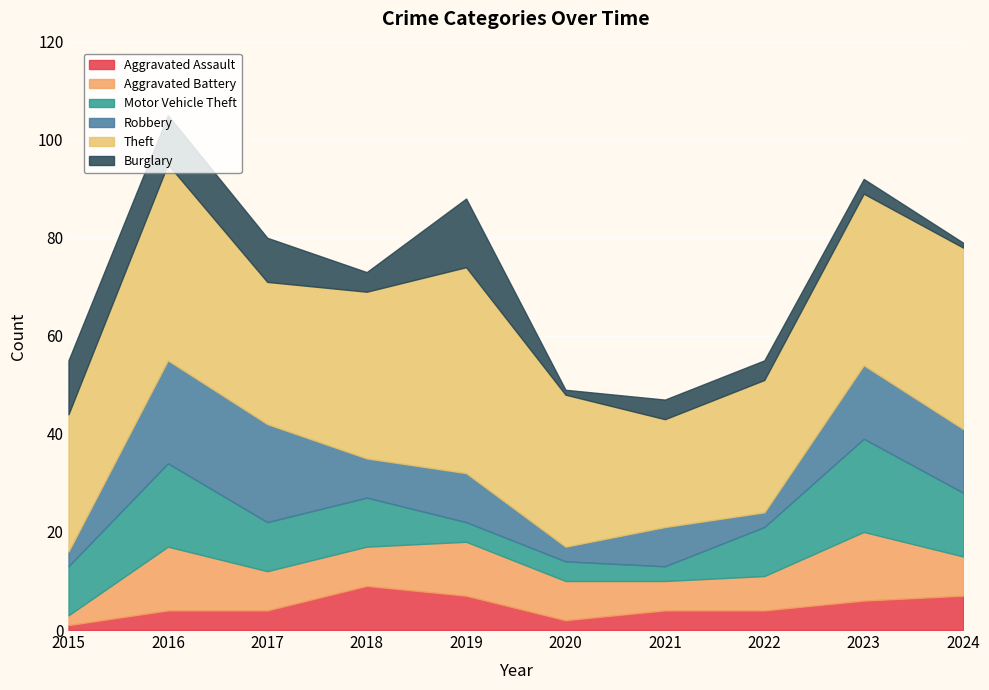

The Aggravated Assault series shows 3 at 2016. True or false?

False